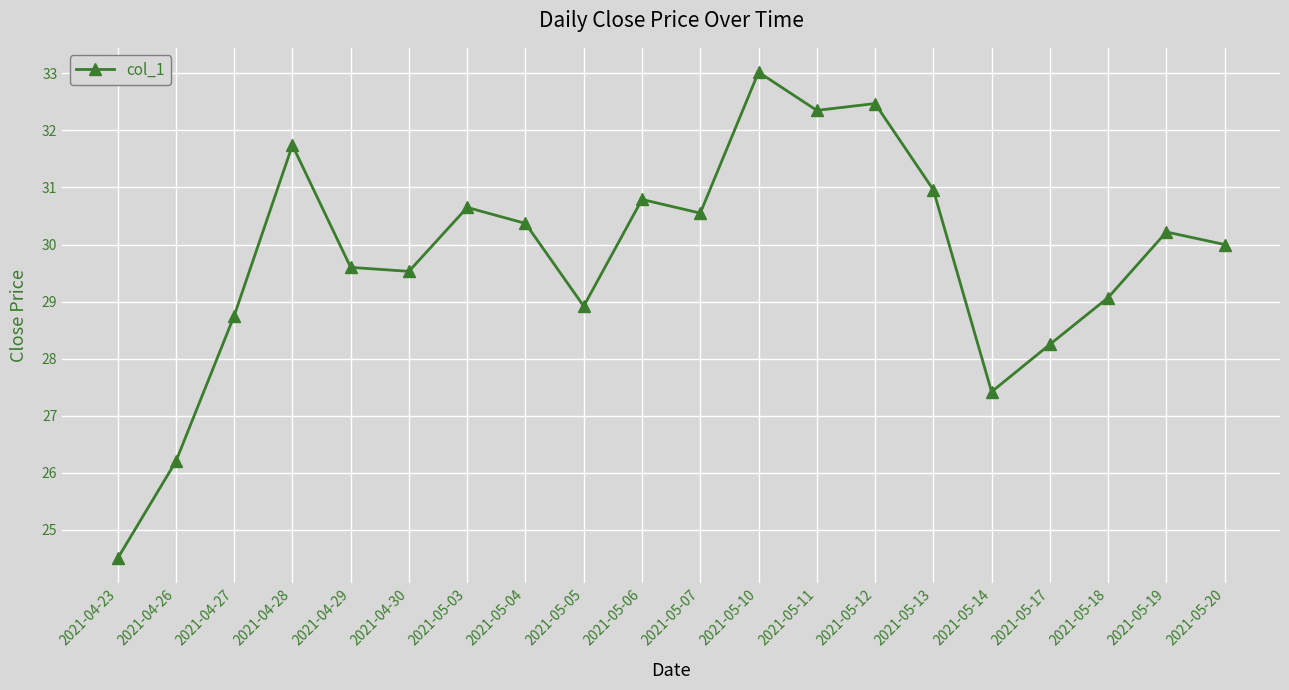

At which category does the data reach its first local peak?

2021-04-28